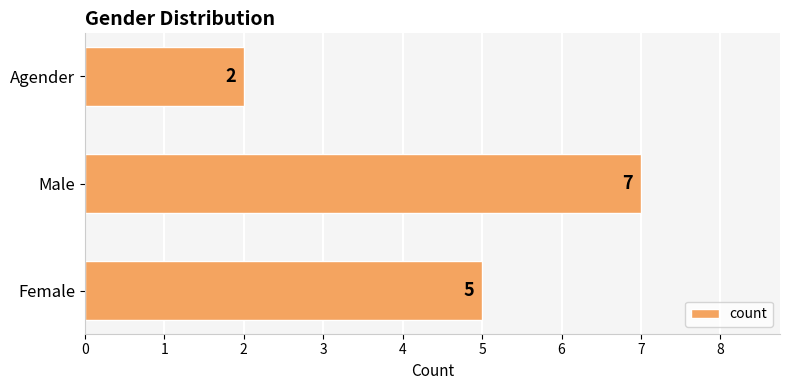

What is the smallest value displayed?

2